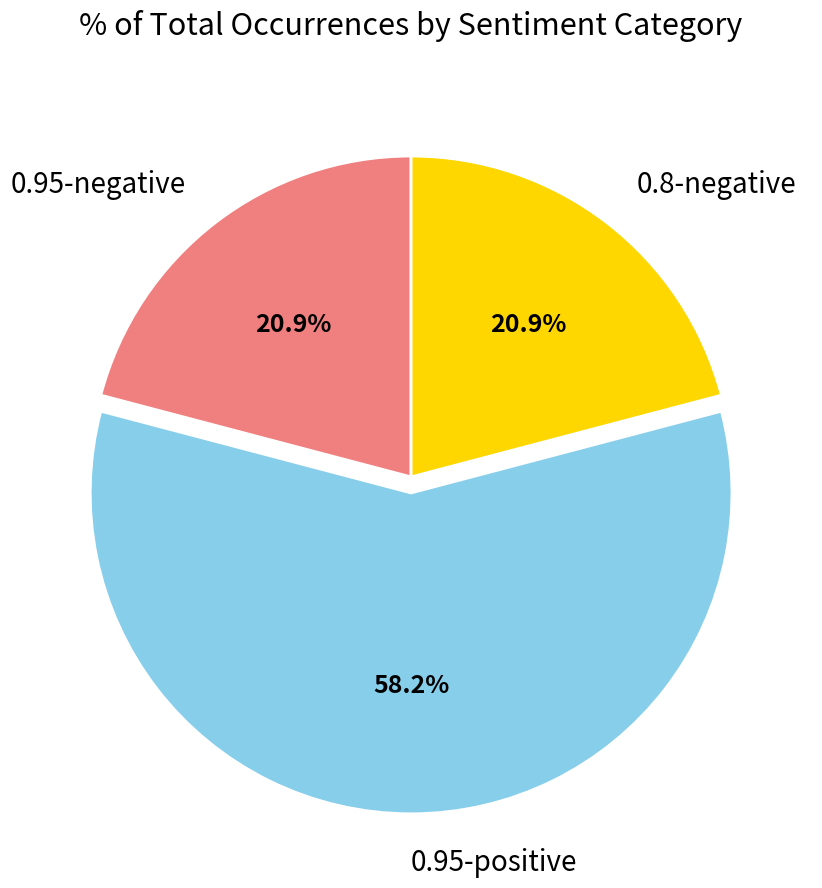

Is there a majority slice in this chart?

Yes